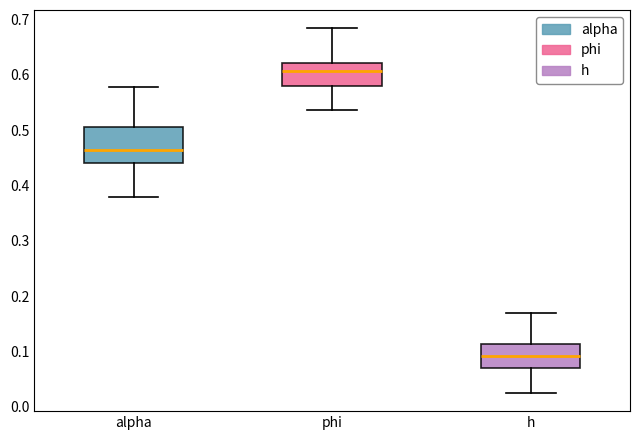

Which box has the highest median line?

phi